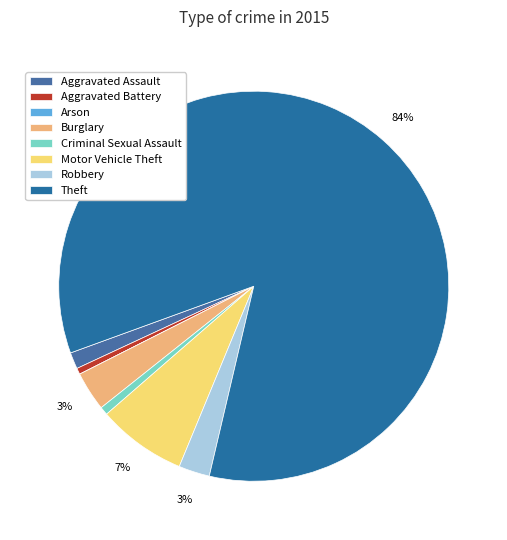

What percentage is the Aggravated Assault slice, to the nearest percent?

1%